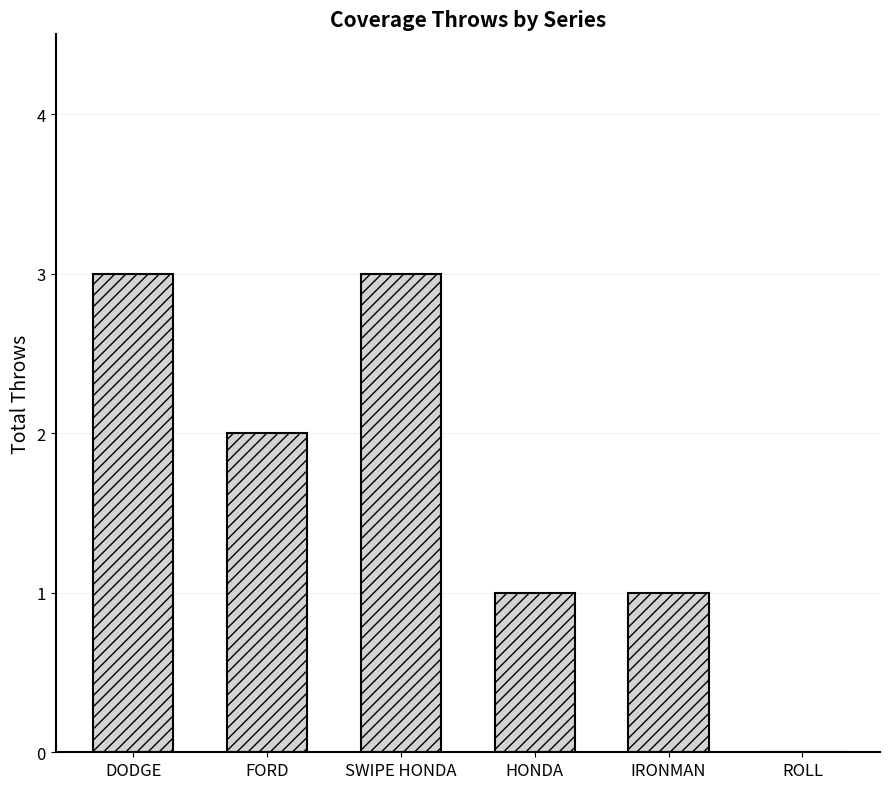

What is the greatest value displayed?

3